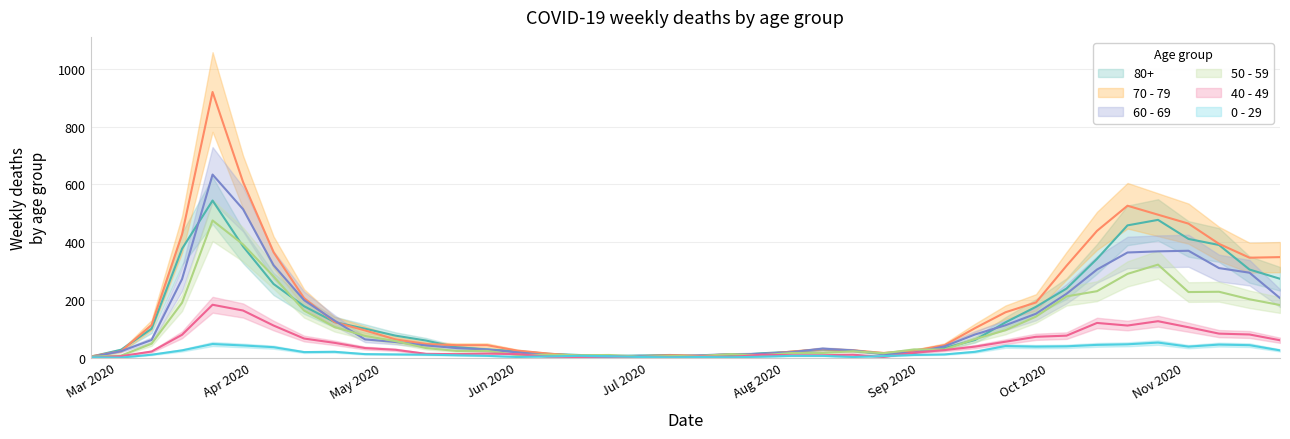

How many interior local valleys does the 0 - 29 series have?

8